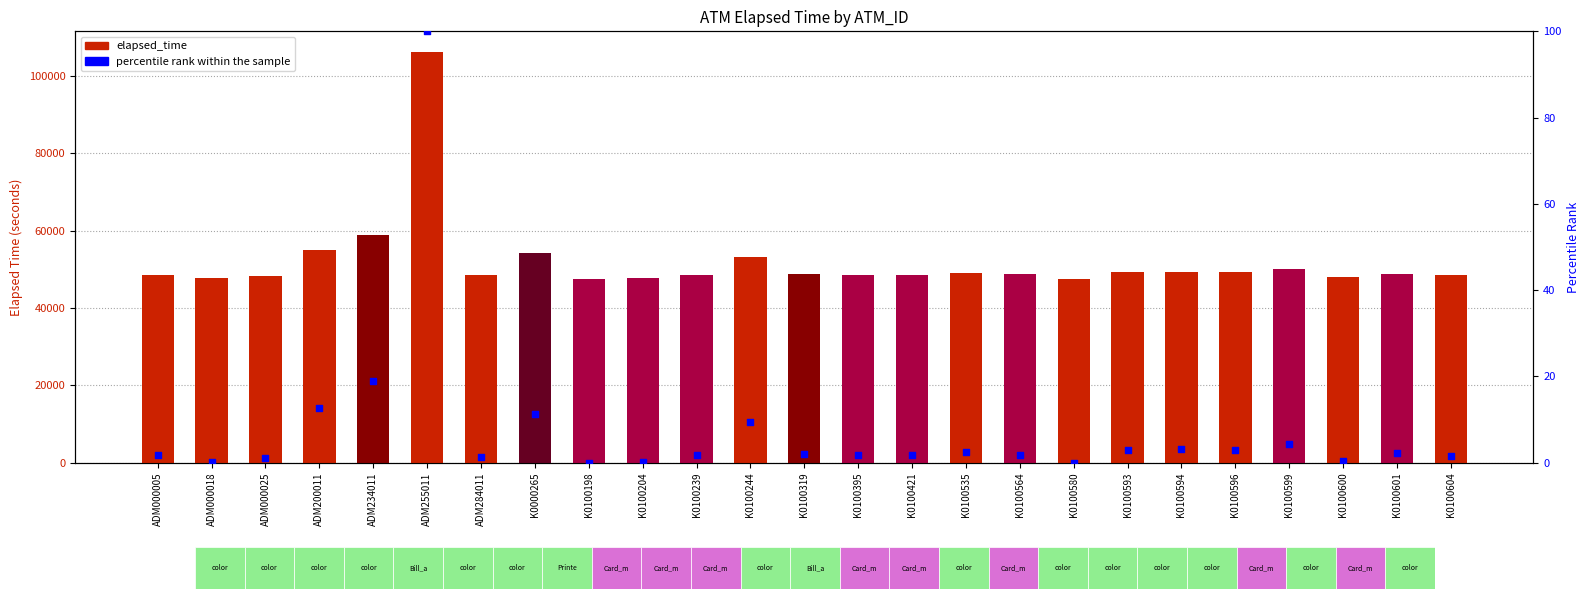

Is the value of percentile rank within the sample at K0100601 greater than the value of elapsed_time at K0100198?

No